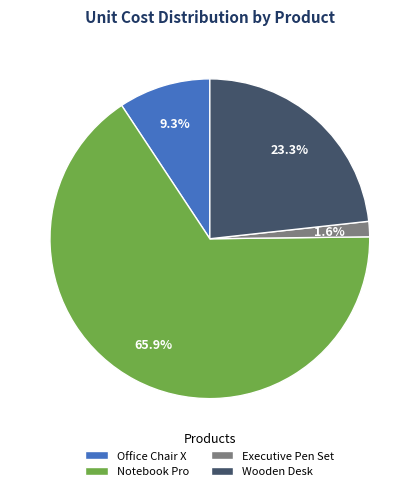

Between Executive Pen Set and Wooden Desk, which is larger?

Wooden Desk